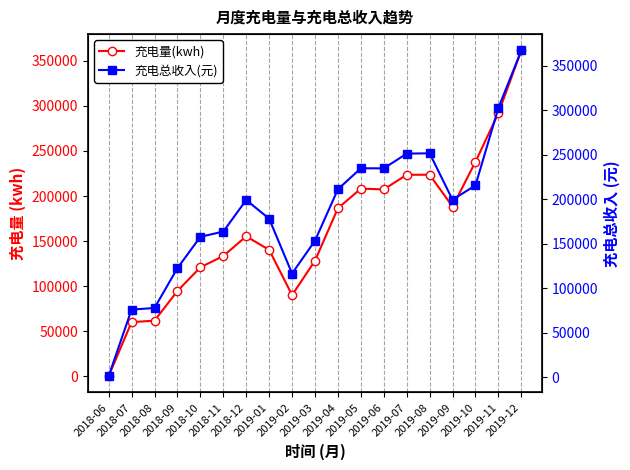

Reading left to right, list all the values displayed in this chart.

充电量(kwh): 276.1	60171.7	61781.8	94676.3	120955.0	133454.0	155310.1	140296.6	90221.2	128259.4	186518.2	208195.5	207321.1	223550.8	223592.7	188241.9	238037.9	291934.5	361481.7
充电总收入(元): 1288.9	76056.1	77878.6	122671.3	157841.6	163782.2	199213.8	178235.7	116635.6	153514.5	211301.3	234910.2	234789.9	251384.4	251713.7	199460.9	215772.7	302820.5	367369.8